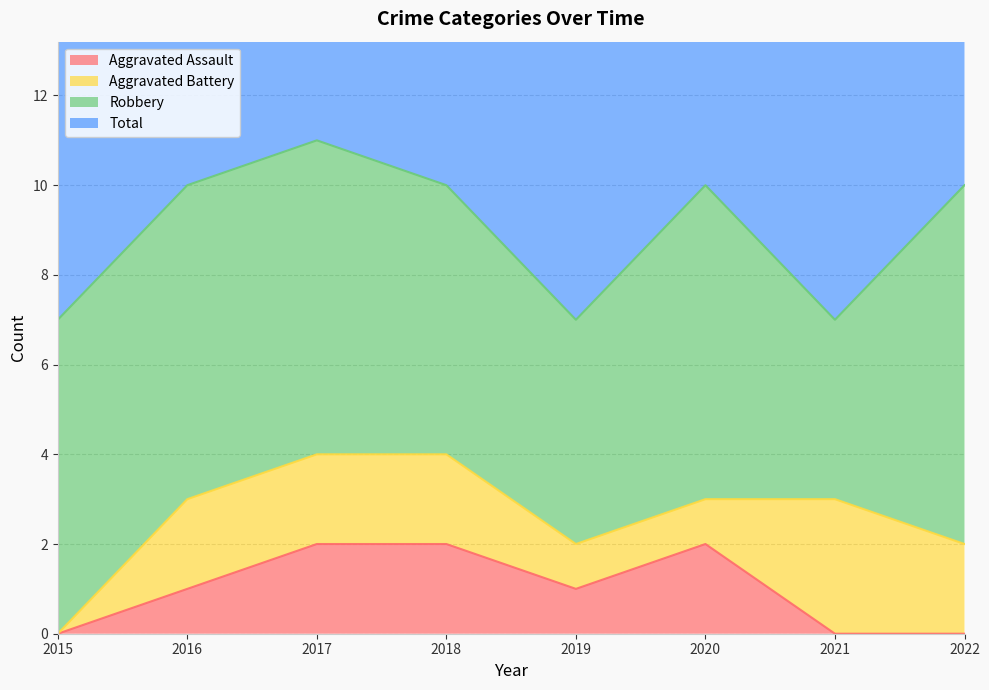

What is the value of the Aggravated Assault point at the 5th from the left?

1